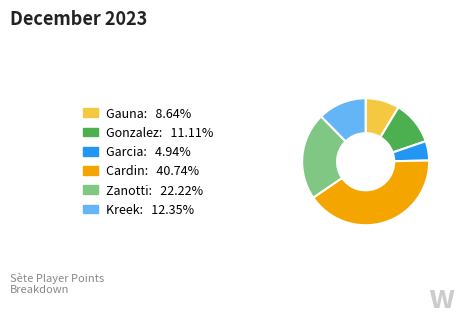

Does any single category account for the majority?

No